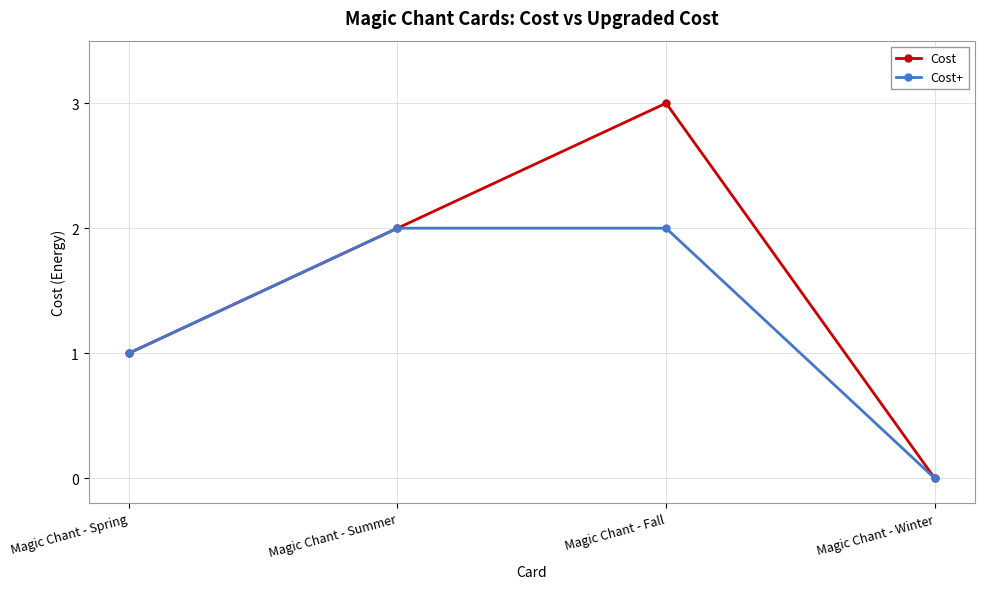

How many interior local peaks does the Cost series have?

1